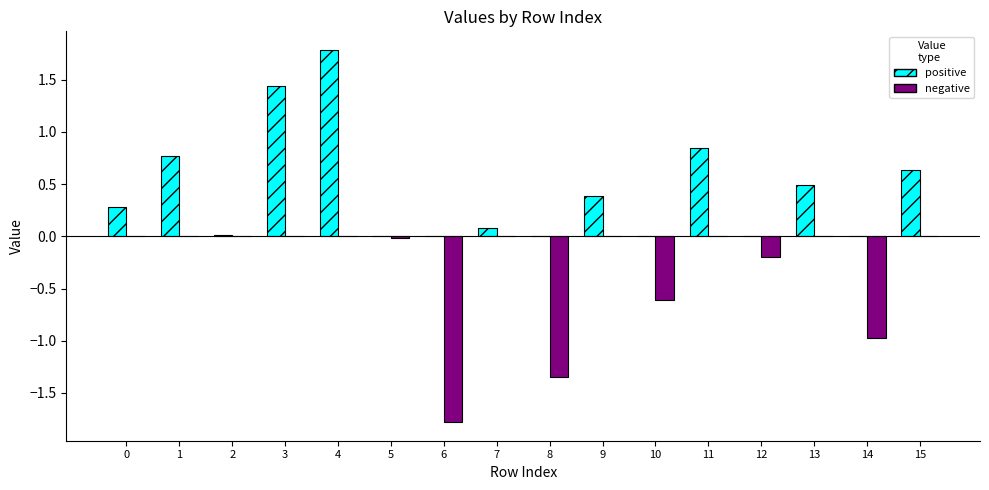

Is it true that positive equals 0.6 at 15?

True